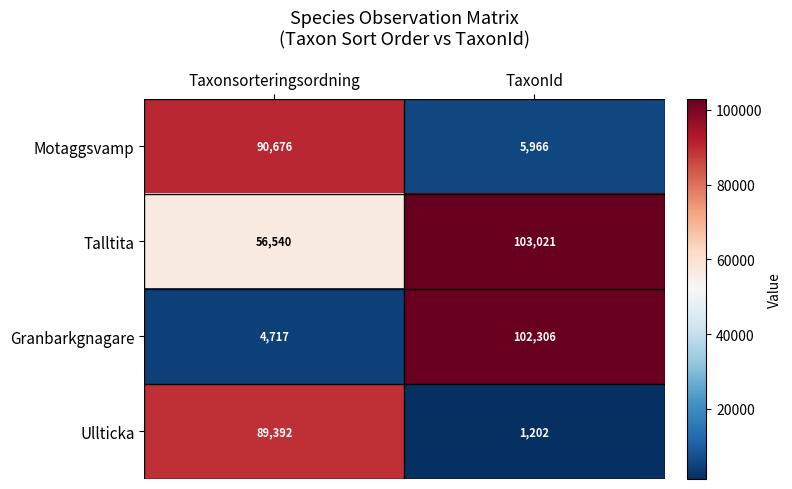

Reading left to right, list all the values displayed in this chart.

Motaggsvamp: 90676	5966
Talltita: 56540	103021
Granbarkgnagare: 4717	102306
Ullticka: 89392	1202